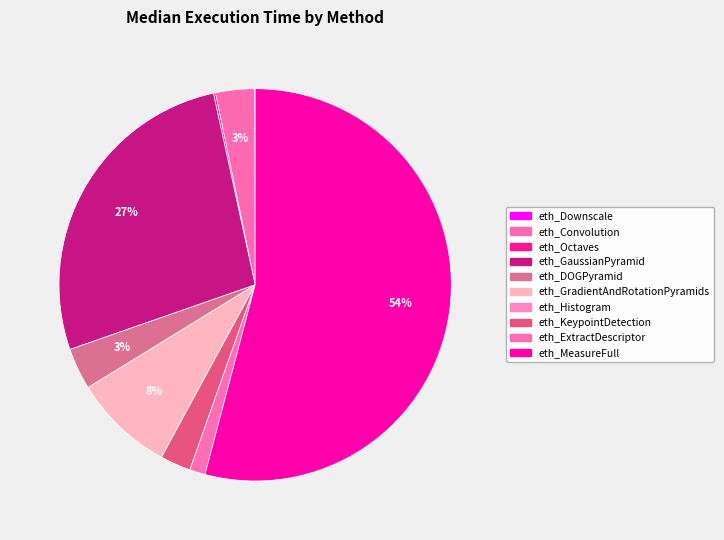

To the nearest percent, what is the difference between the largest and smallest slice percentages?

54%